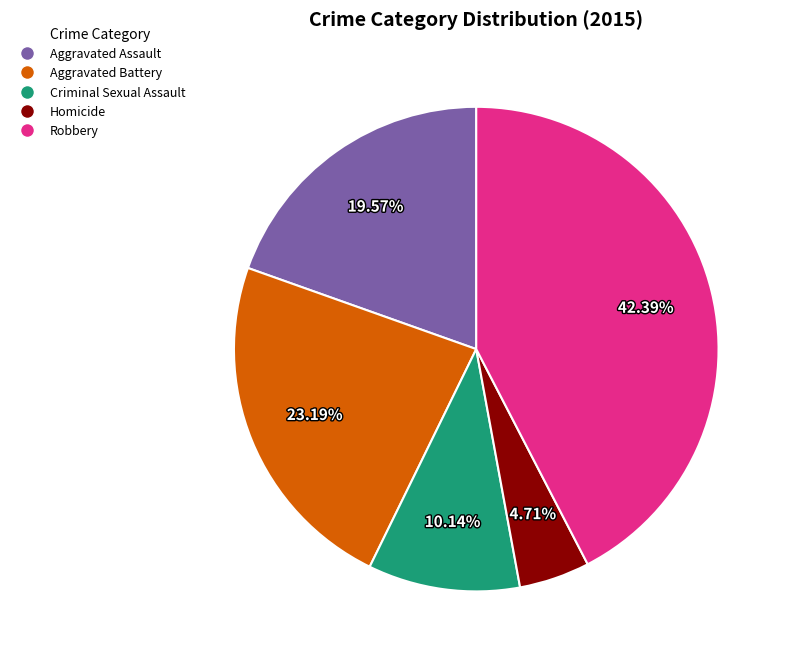

Which category has the biggest portion of the pie?

Robbery